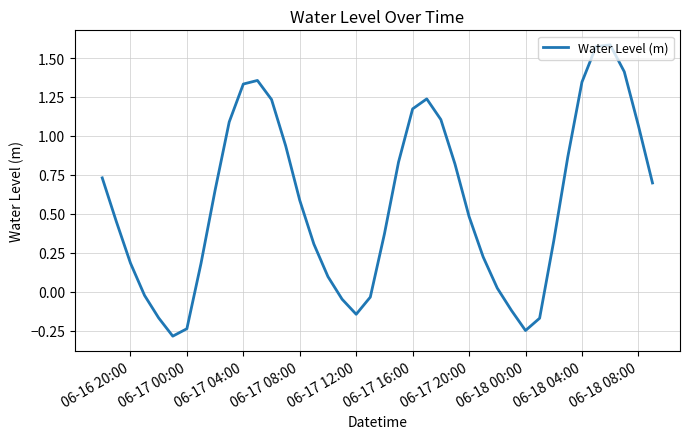

What is the minimum value shown in the chart?

-0.3